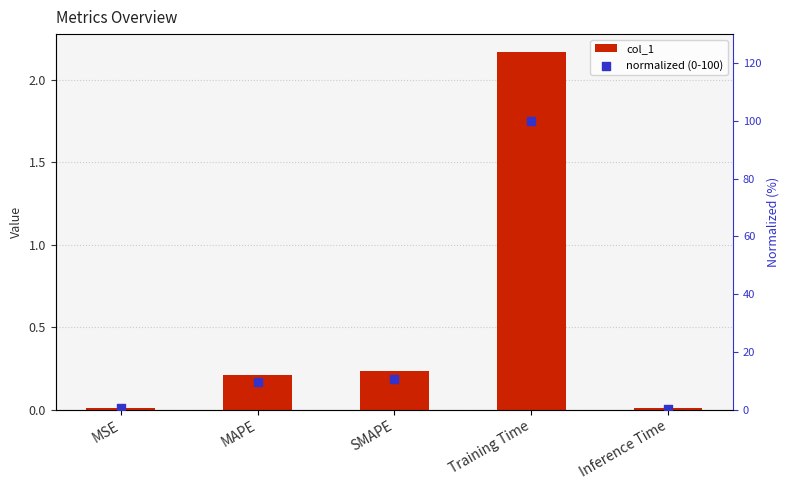

At which category is the sum across all series the highest?

Training Time